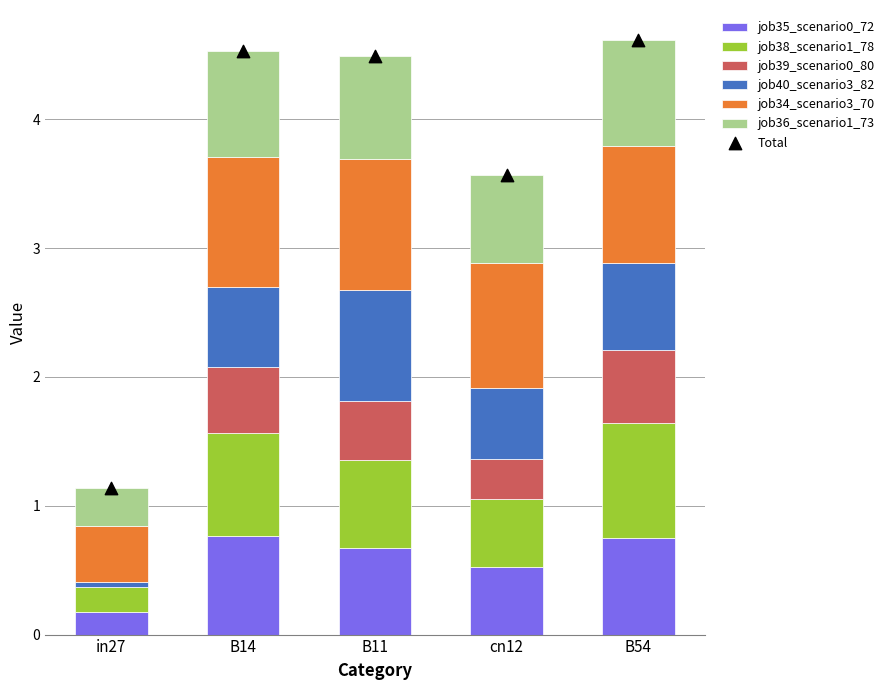

Is the value of job36_scenario1_73 at B54 greater than the value of job34_scenario3_70 at B11?

No